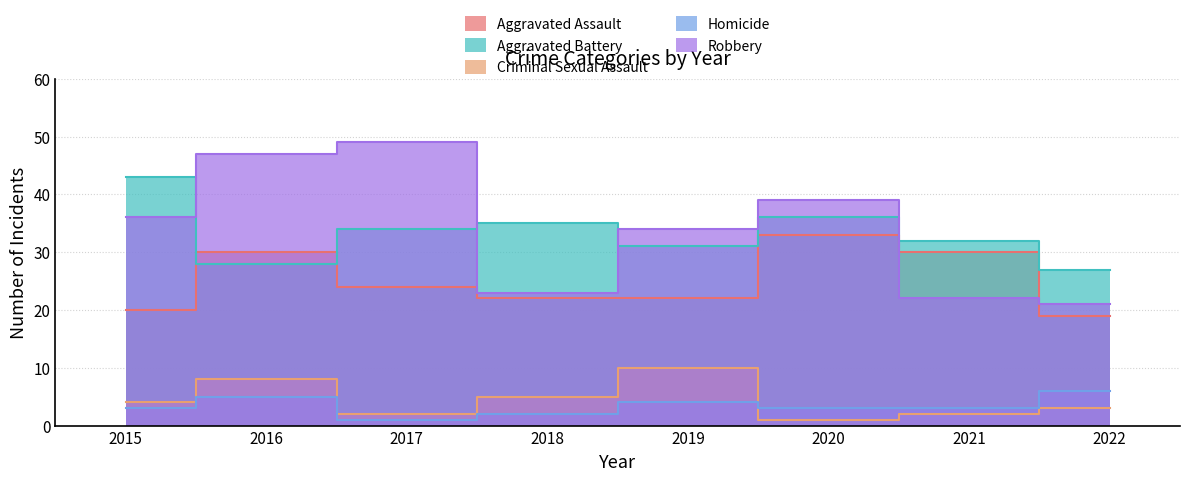

At which label does Aggravated Battery reach its minimum?

2022